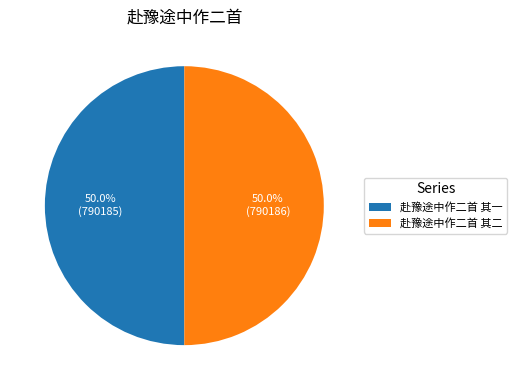

To the nearest percent, what is the combined percentage of 赴豫途中作二首 其一 and 赴豫途中作二首 其二?

100%